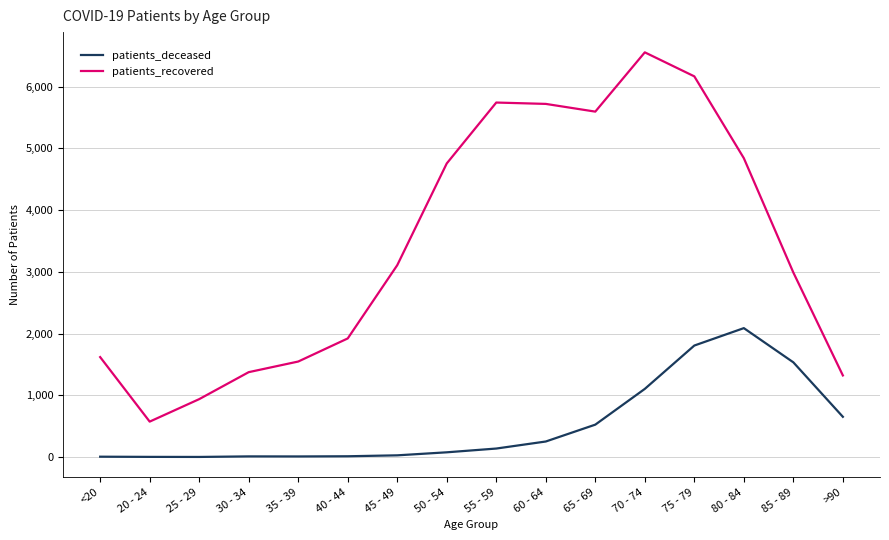

Which category has the highest value in the patients_recovered series?

70 - 74